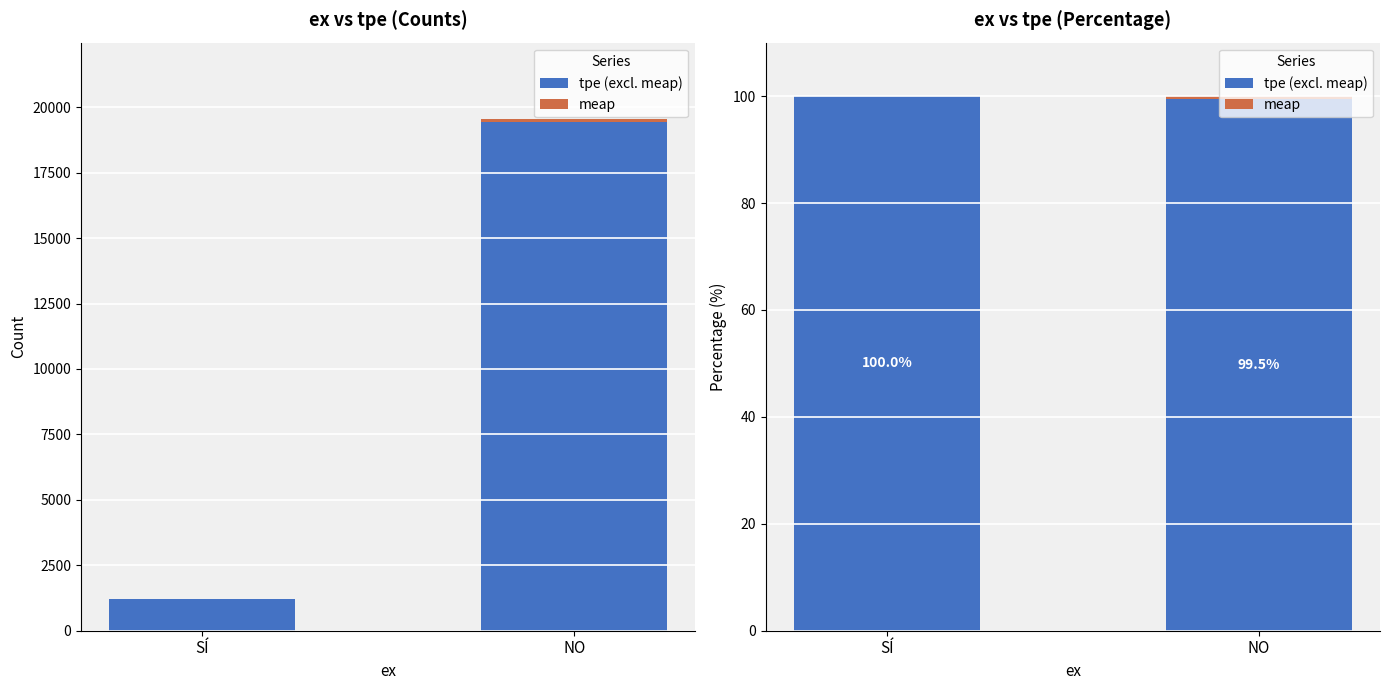

How many distinct data groups are displayed?

2